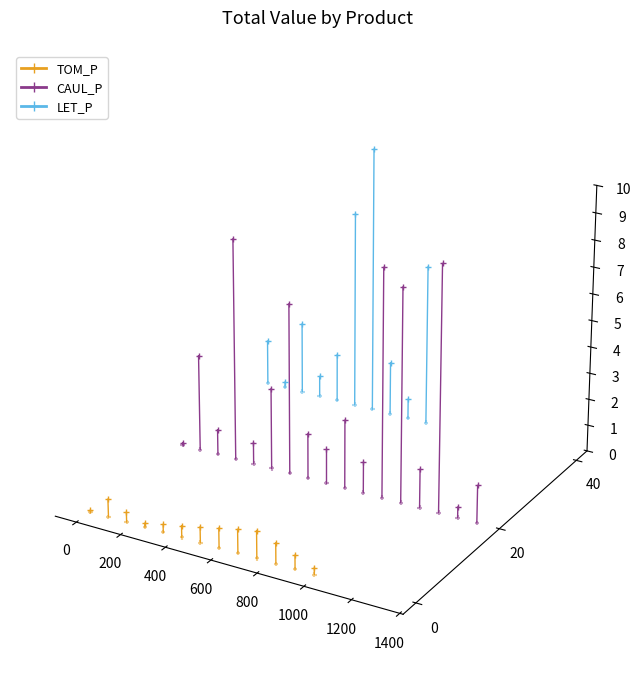

Is the value of TOM_P at 0 greater than the value of CAUL_P at −200?

No